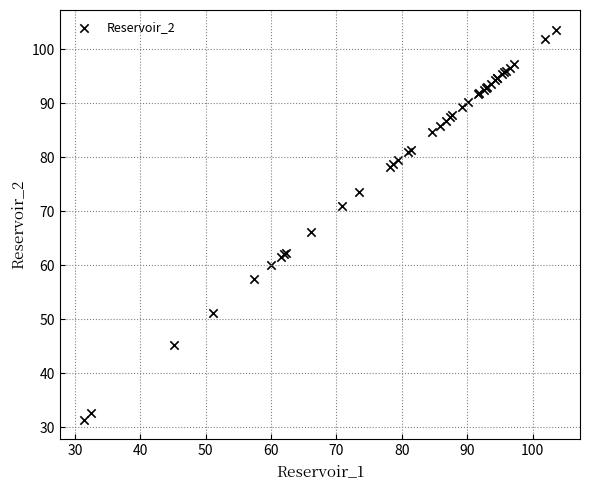

What Y value in the scatter plot is closest to 67?

66.2